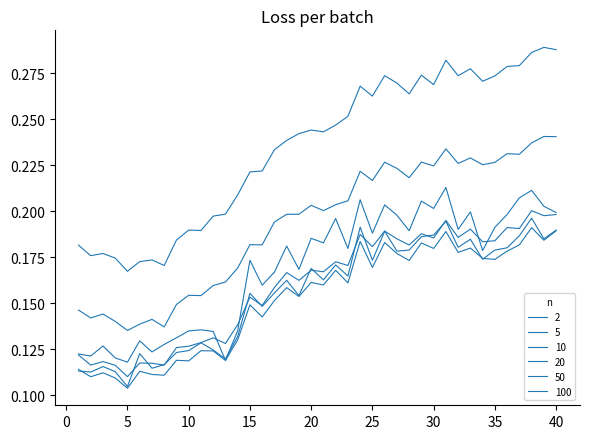

How many lines are shown in the chart?

6